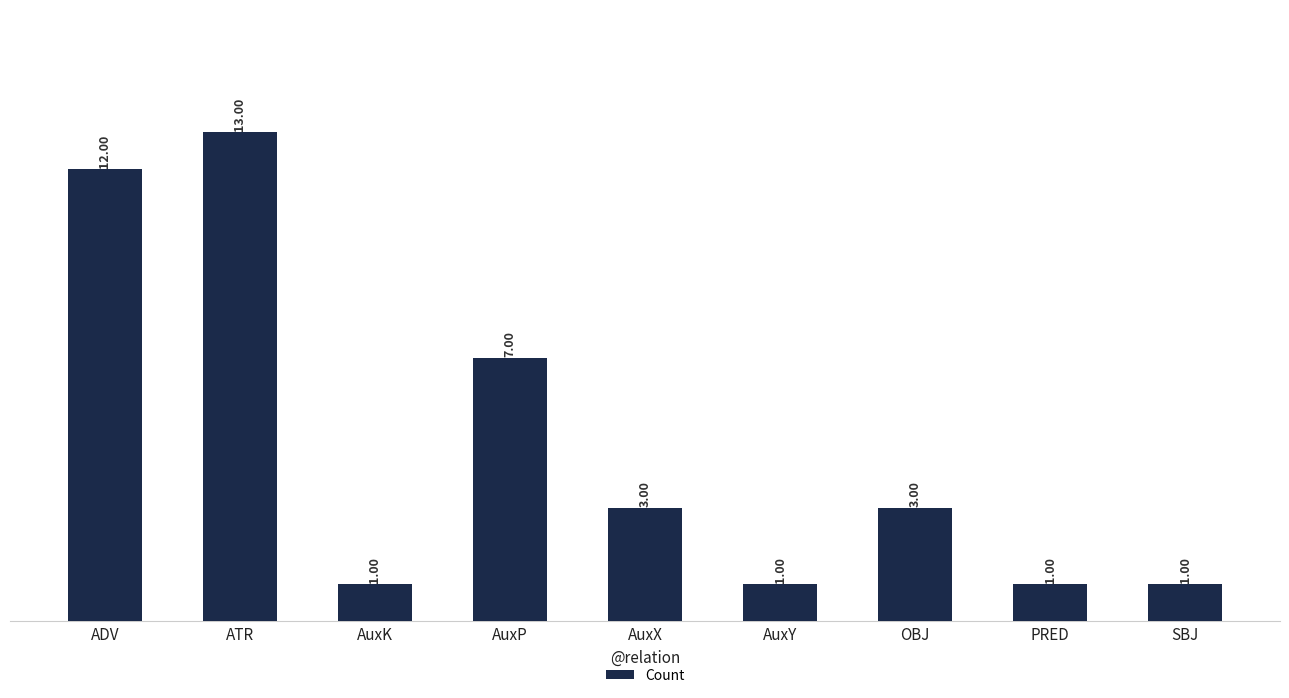

What is the sum of the values at ADV and SBJ?

13